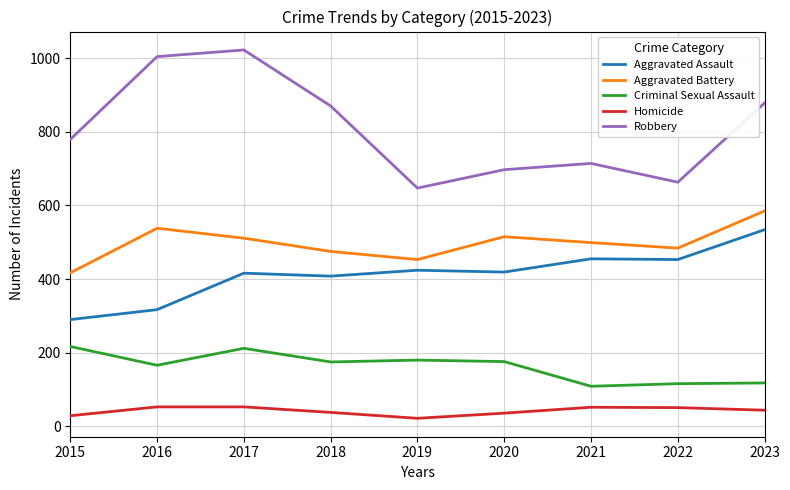

True or false: Aggravated Assault and Homicide cross at least once.

False